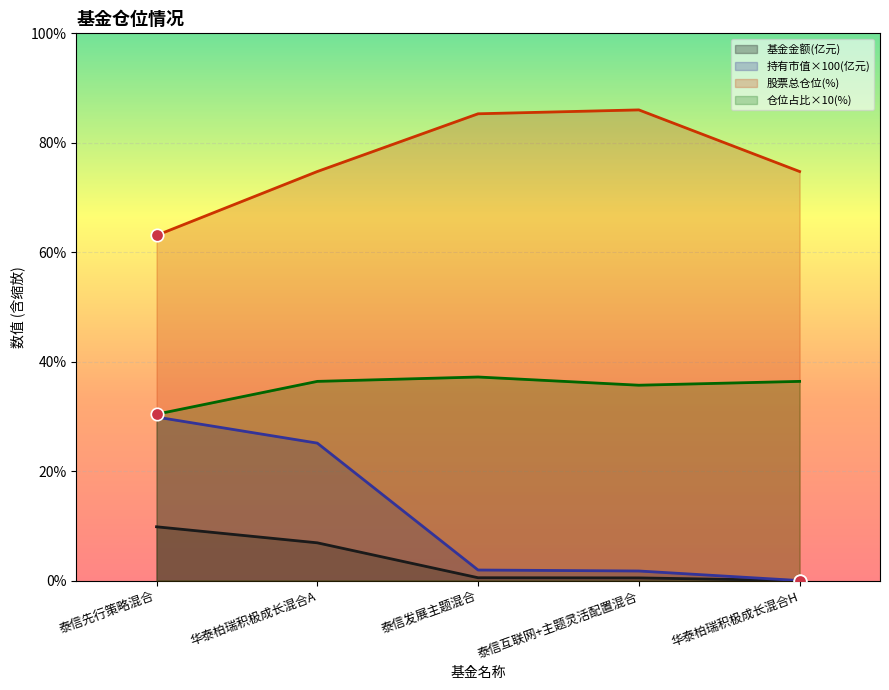

Which series reaches the maximum Y coordinate?

股票总仓位